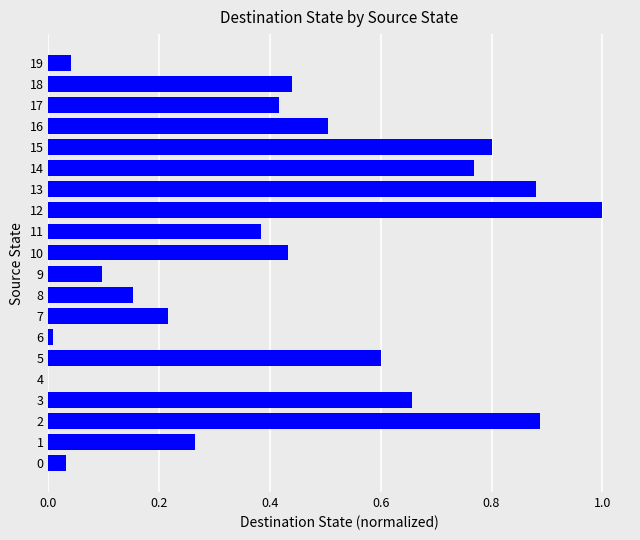

What is the sum of all values?

8.6